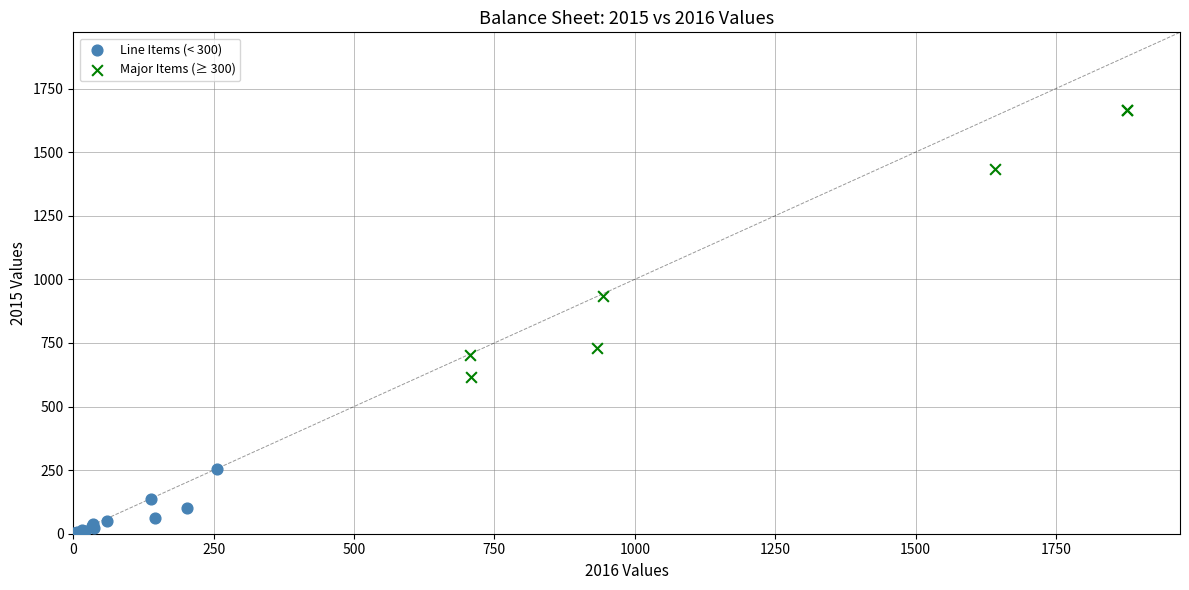

Which series has the largest Y range (max minus min)?

Major Items (≥ 300)